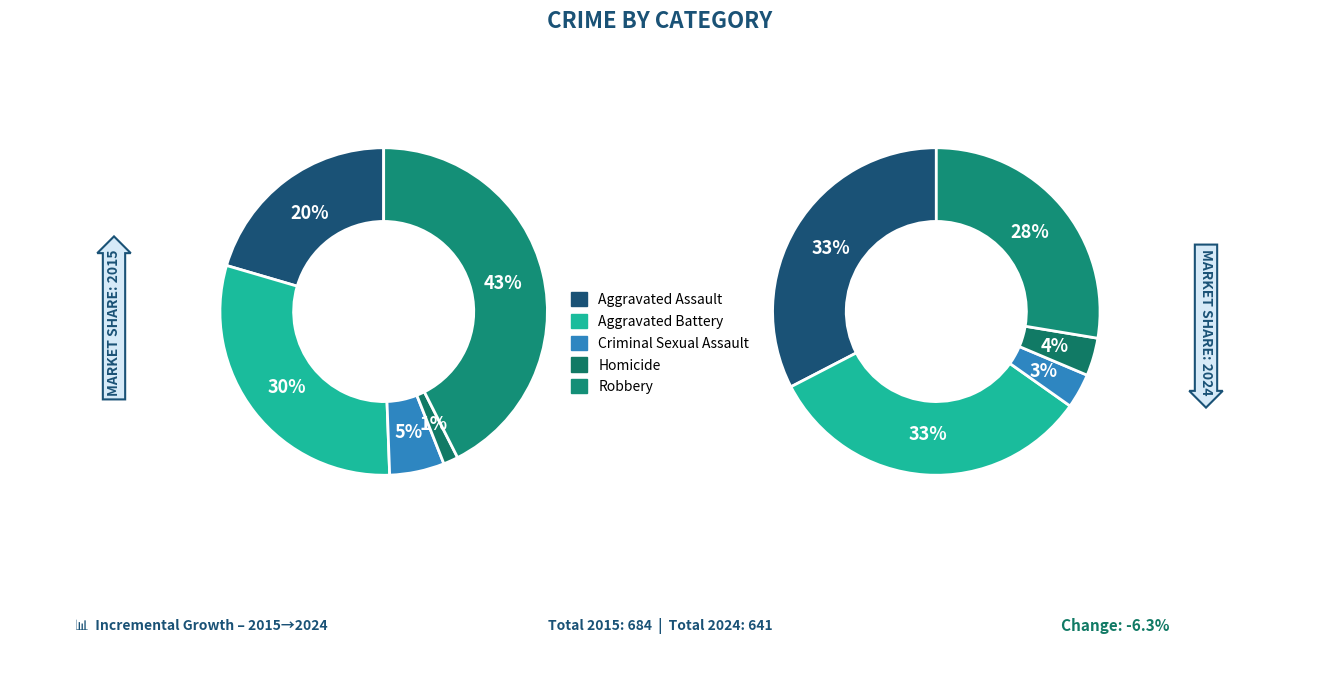

Count the number of slices in the pie.

5